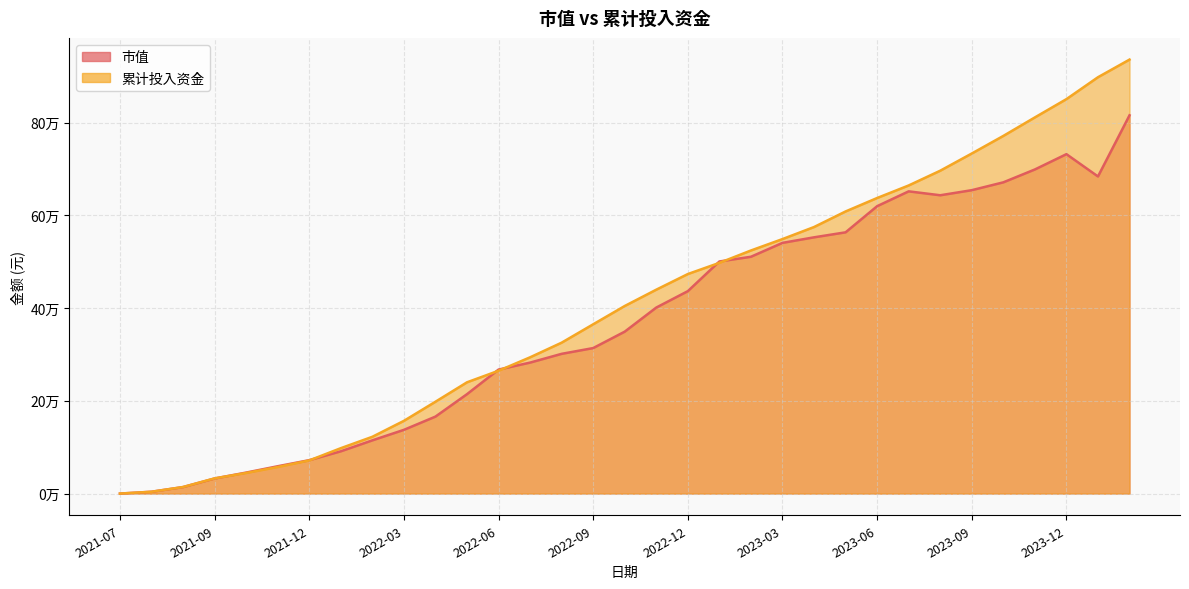

How many positive values does the 市值 series have?

32